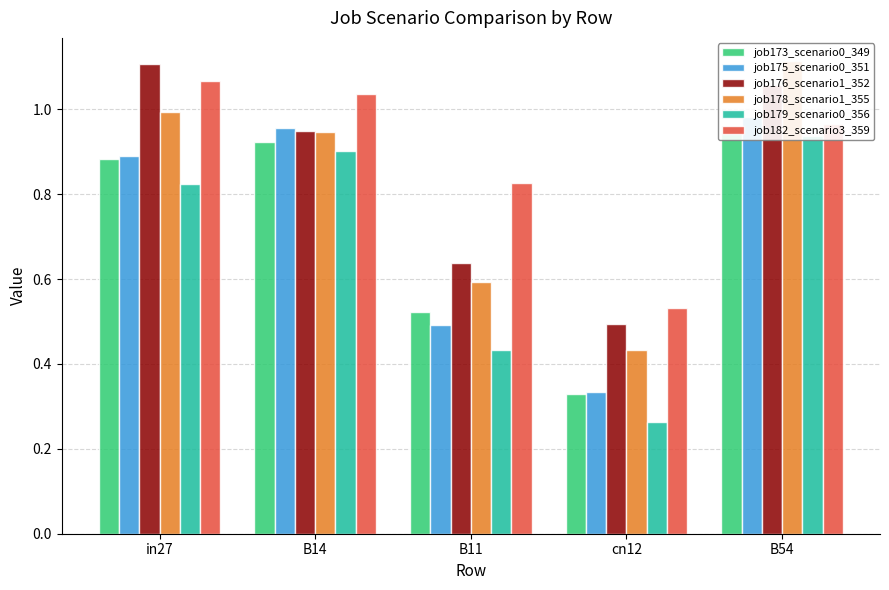

What is the maximum value for job175_scenario0_351?

1.0